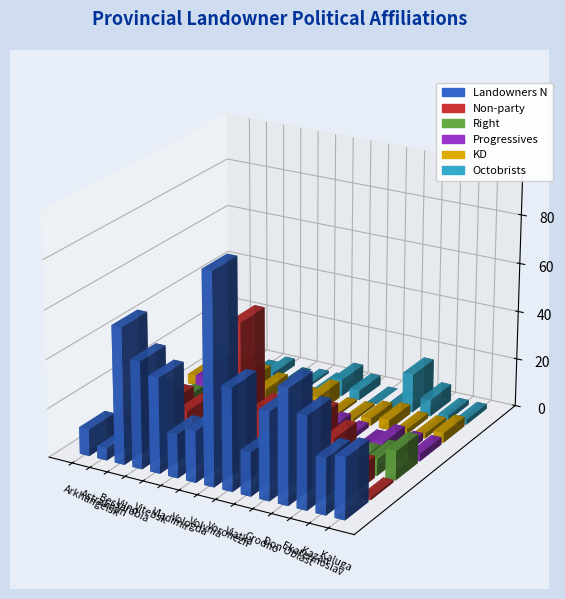

What is the difference between the second highest and second lowest values in the nonparty series?

22